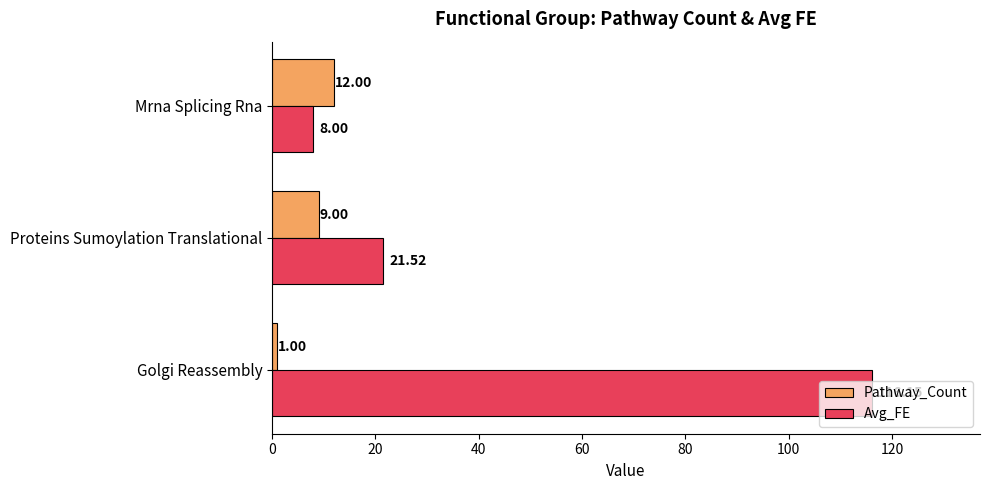

What is the difference between the maximum and minimum values in the Pathway_Count series?

11.0